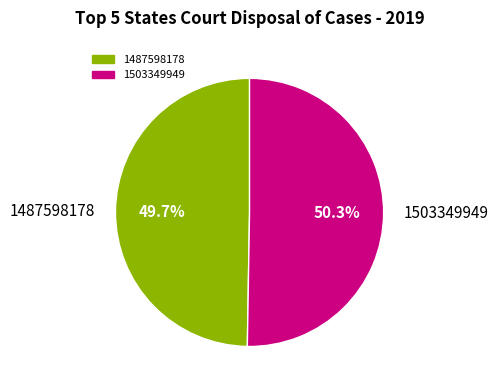

What is the total percentage of 1503349949 and 1487598178?

100.0%